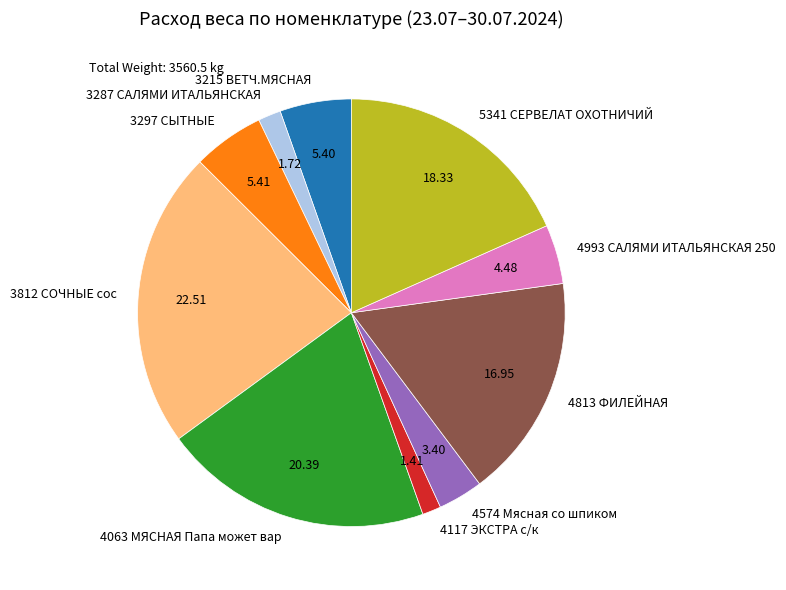

Is the sum of 4993 САЛЯМИ ИТАЛЬЯНСКАЯ 250 and 4813 ФИЛЕЙНАЯ greater than half?

No